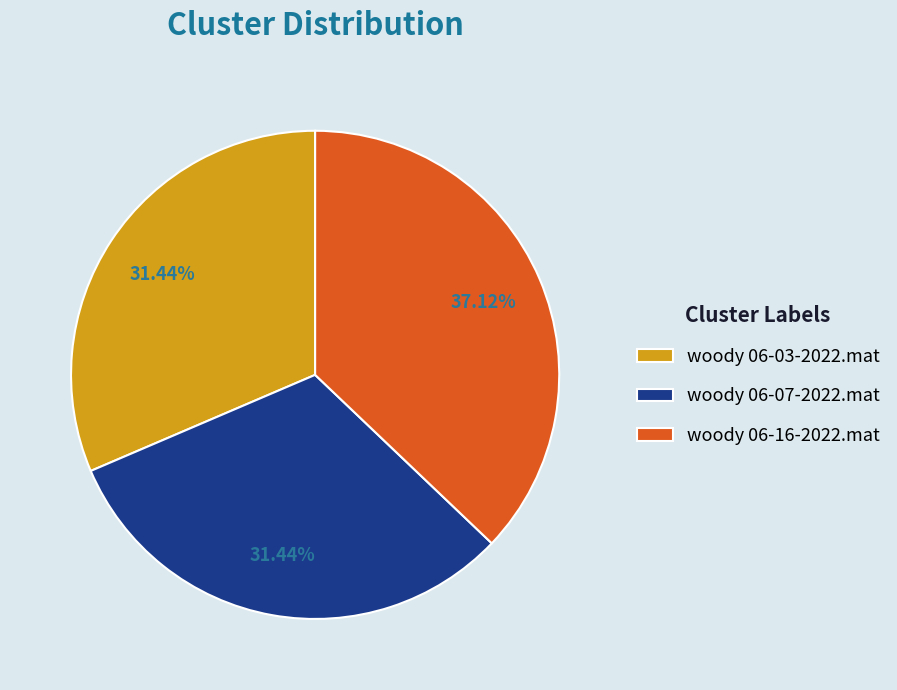

To the nearest percent, what is the average slice percentage?

33%